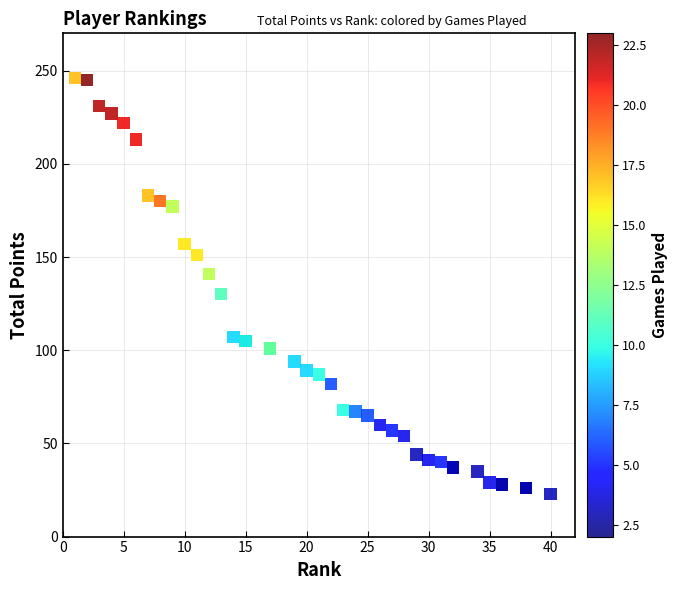

What Y value in the scatter plot is closest to 134?

130